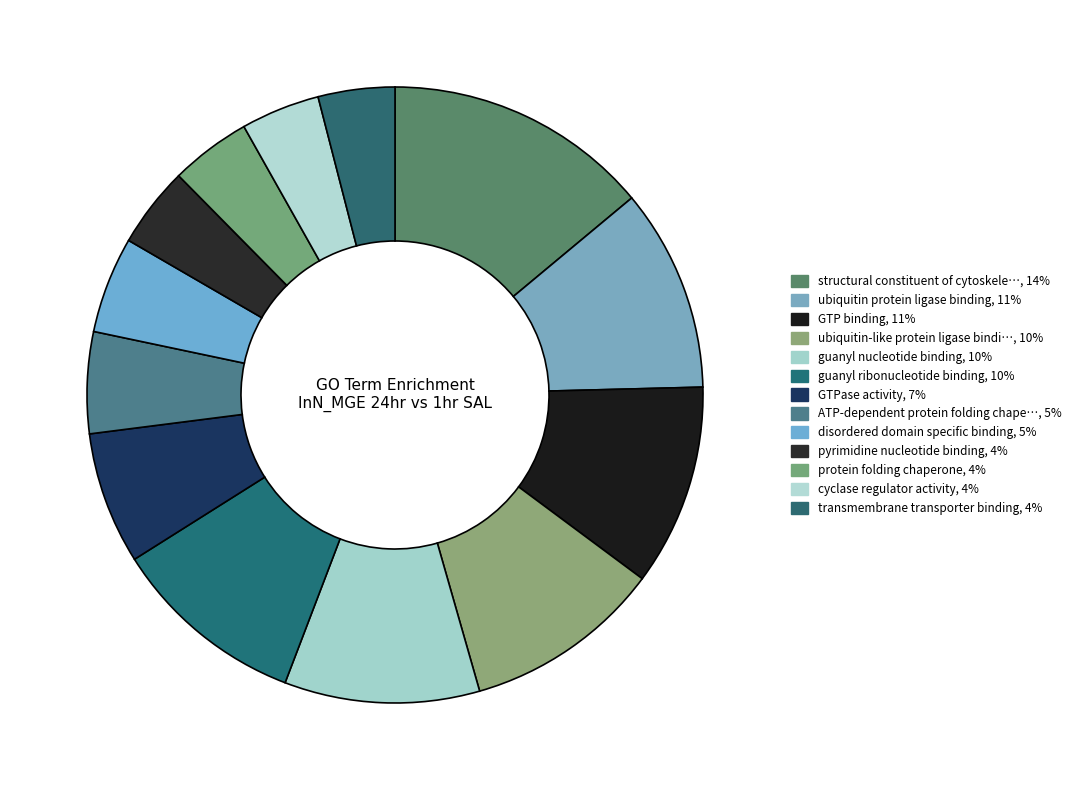

Does any single category account for the majority?

No